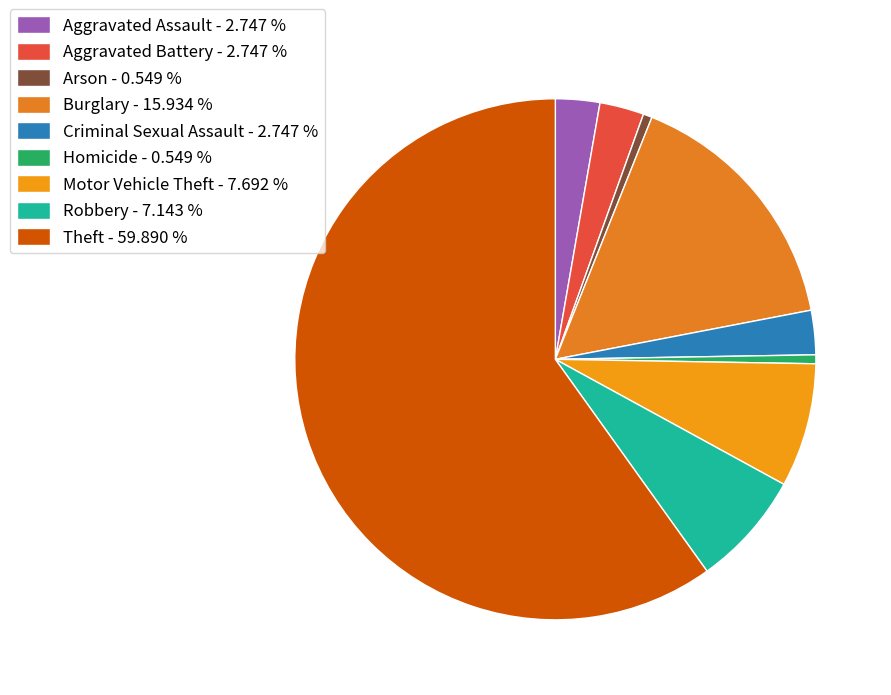

To the nearest percent, what is the difference between the Criminal Sexual Assault and Robbery slice percentages?

4%